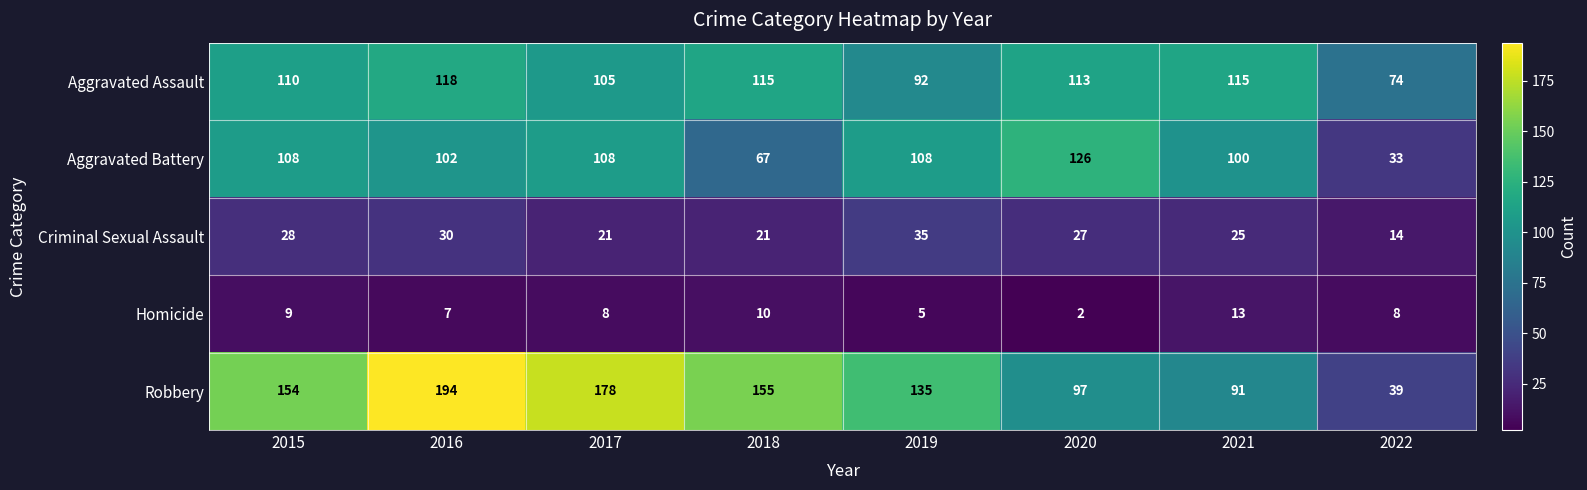

Is it true that Homicide equals 9 at 2019?

False